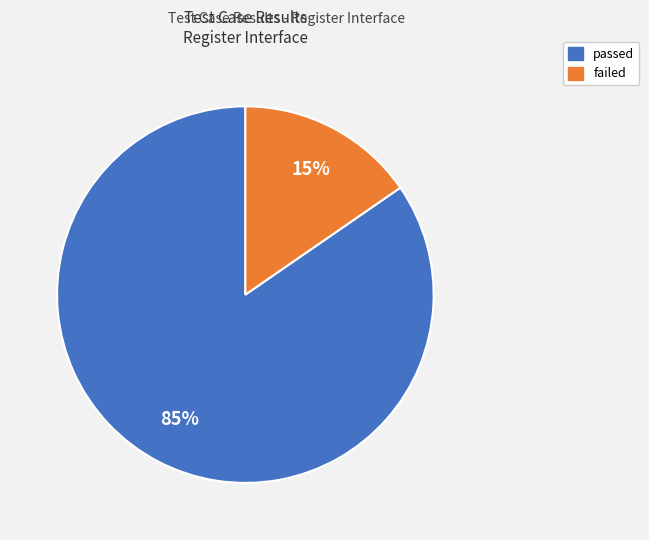

Rank the categories by value from highest to lowest.

passed, failed